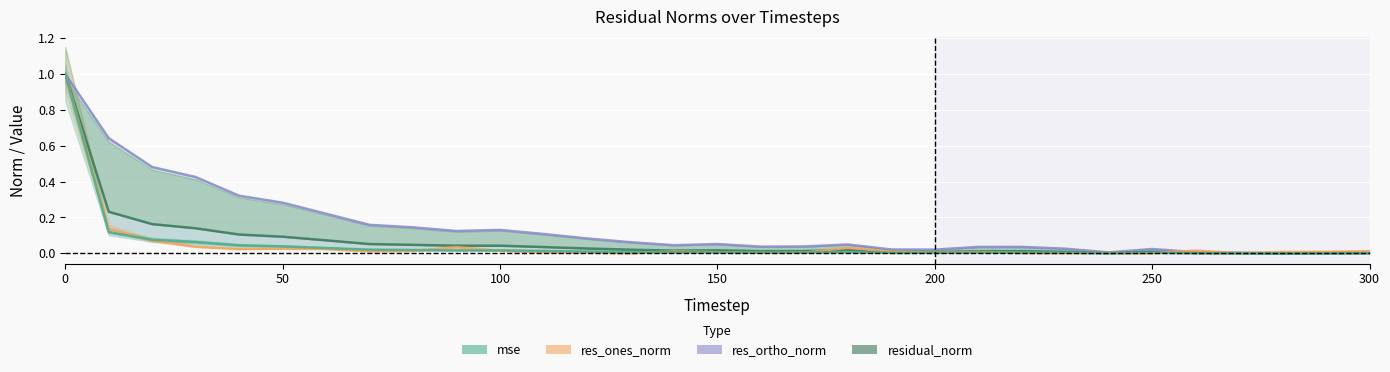

What is the value of the res_ortho_norm point at the 5th from the left?

0.3